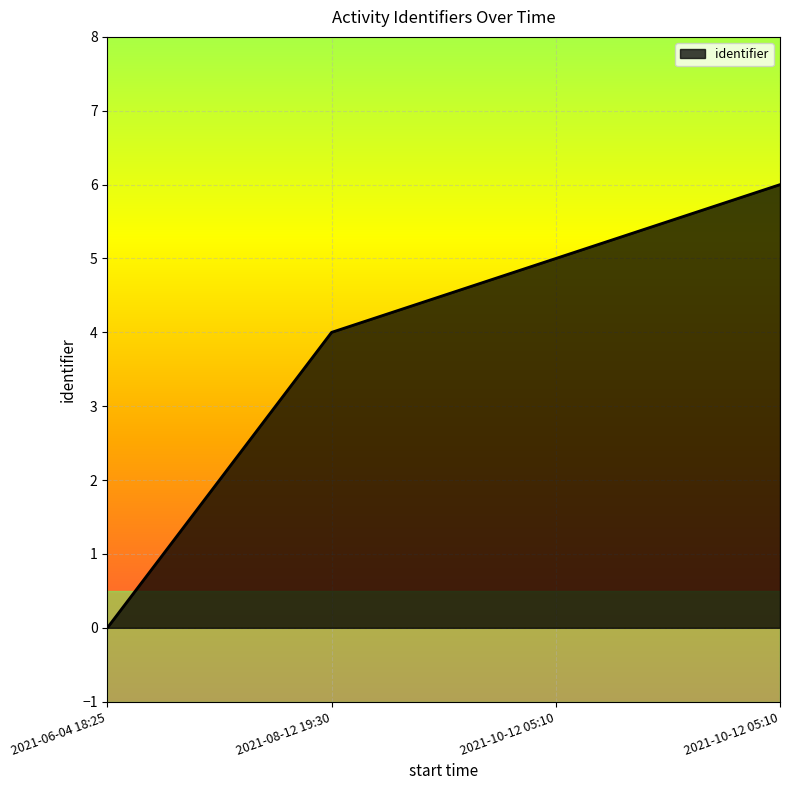

Reading left to right, transcribe all the data shown in this chart.

2021-06-04 18:25=0	2021-08-12 19:30=4	2021-10-12 05:10=5	2021-10-12 05:10=6